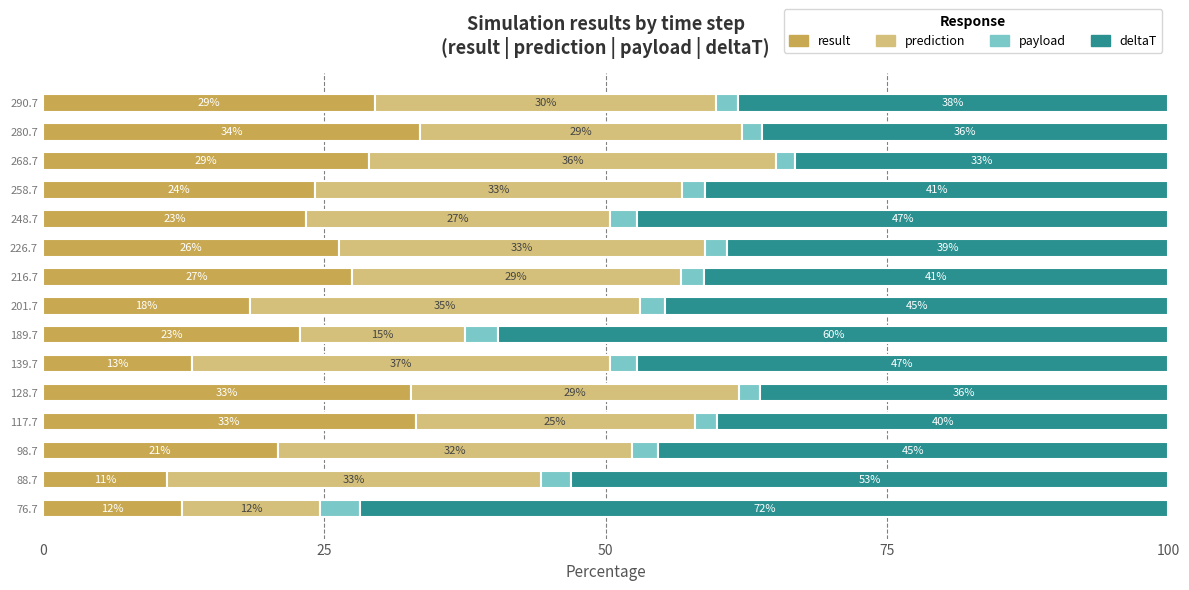

How many categories are shown in the chart?

15